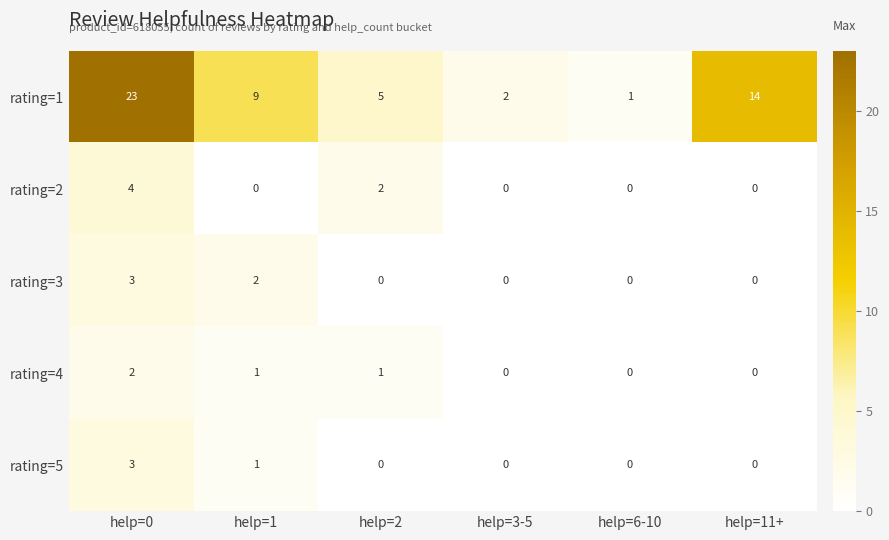

Which category has the lowest value in the rating=1 series?

help=6-10